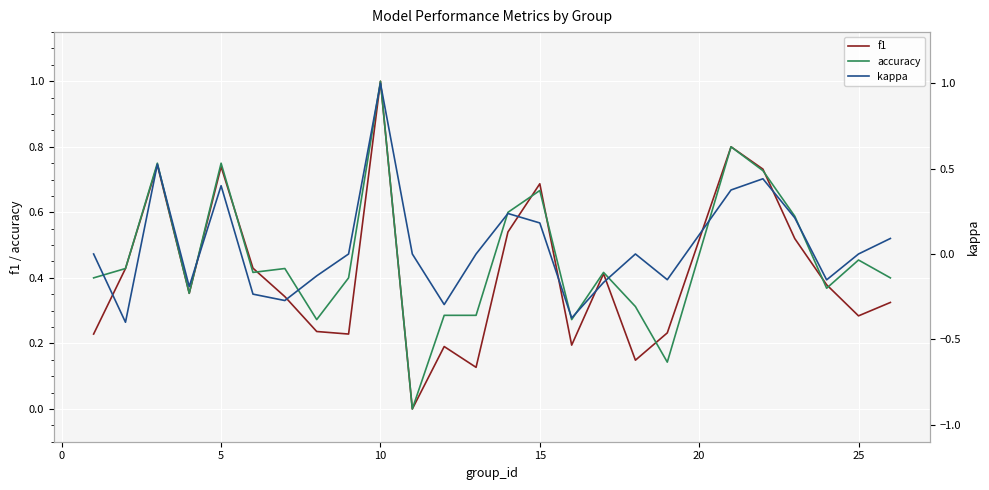

Reading left to right, transcribe all the data shown in this chart.

f1: 0.2	0.4	0.7	0.4	0.7	0.4	0.3	0.2	0.2	1.0	0.0	0.2	0.1	0.5	0.7	0.2	0.4	0.1	0.2	0.8	0.7	0.5	0.4	0.3	0.3
accuracy: 0.4	0.4	0.8	0.4	0.8	0.4	0.4	0.3	0.4	1.0	0.0	0.3	0.3	0.6	0.7	0.3	0.4	0.3	0.1	0.8	0.7	0.6	0.4	0.5	0.4
kappa: 0.0	-0.4	0.5	-0.2	0.4	-0.2	-0.3	-0.1	0.0	1.0	0.0	-0.3	0.0	0.2	0.2	-0.4	-0.2	0.0	-0.2	0.4	0.4	0.2	-0.2	0.0	0.1